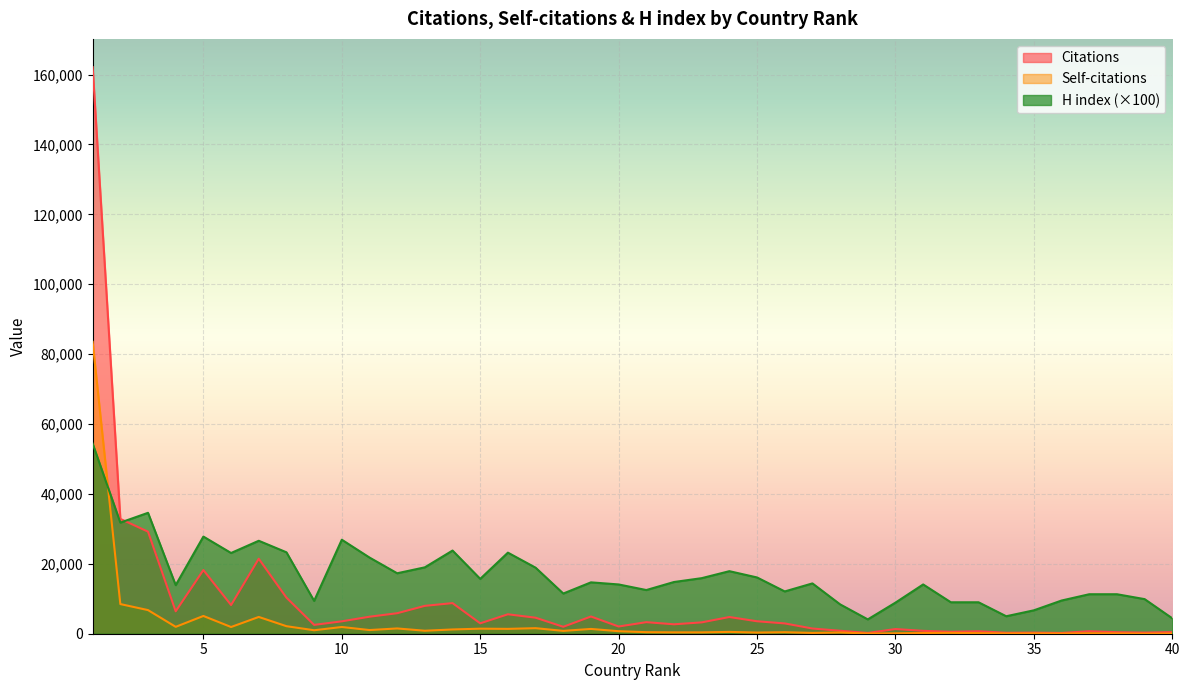

What is the total value across all series at 34?

5336